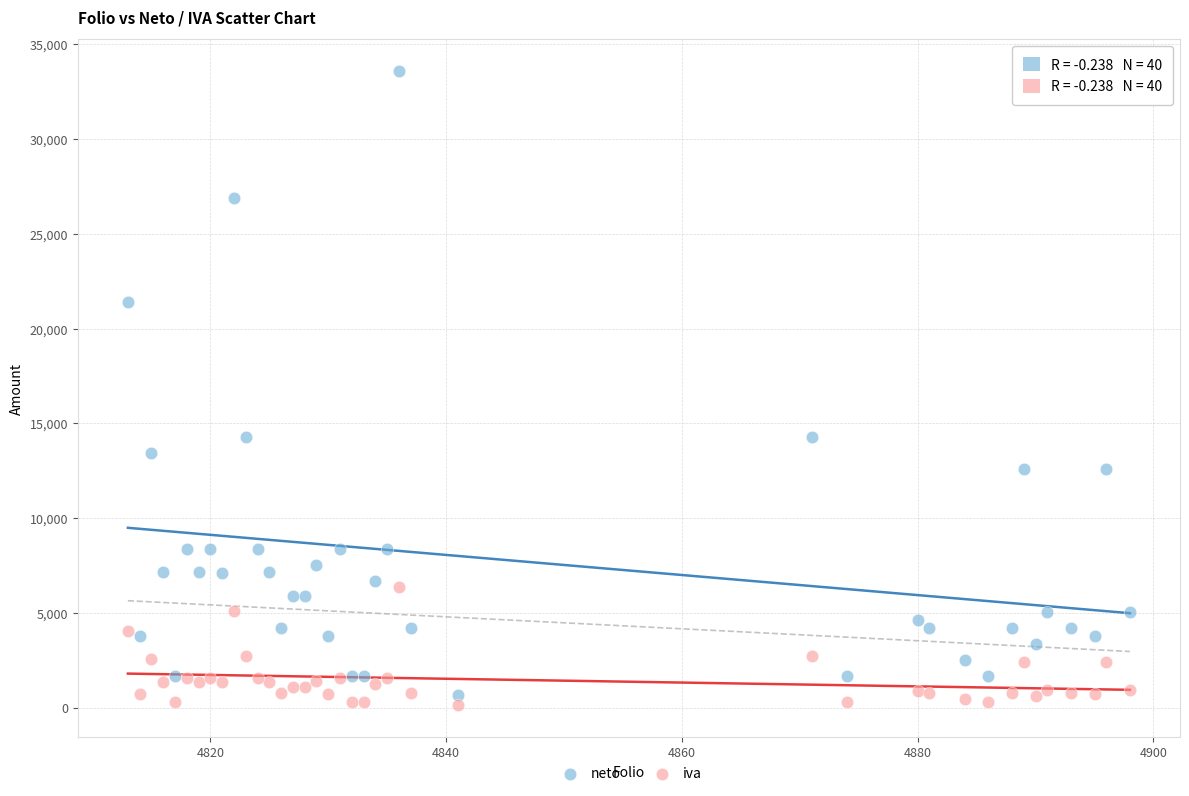

What is the X range (max minus min) for the scatter plot?

85